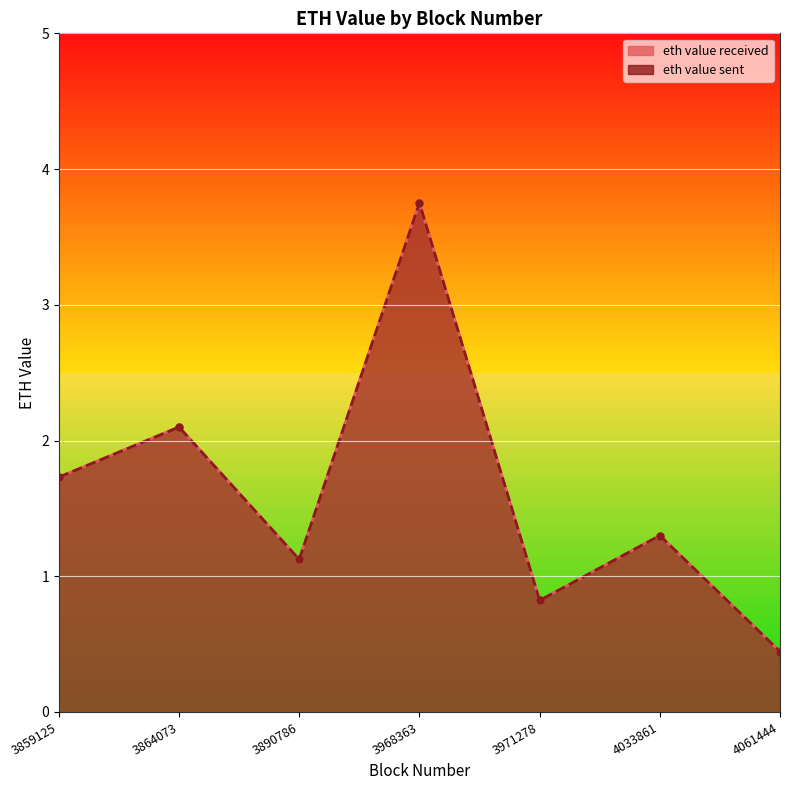

Reading left to right, list all the values displayed in this chart.

eth value received: 3859125=1.7	3864073=2.1	3890786=1.1	3968363=3.8	3971278=0.8	4033861=1.3	4061444=0.4
eth value sent: 3859125=1.7	3864073=2.1	3890786=1.1	3968363=3.7	3971278=0.8	4033861=1.3	4061444=0.4